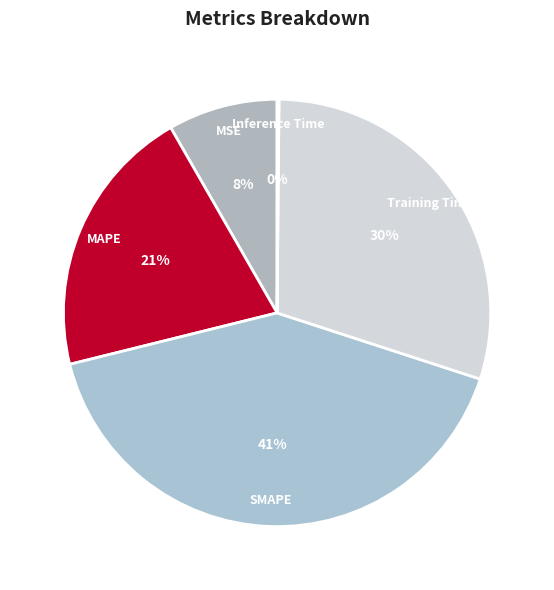

To the nearest percent, what is the difference between the largest and smallest slice percentages?

41%